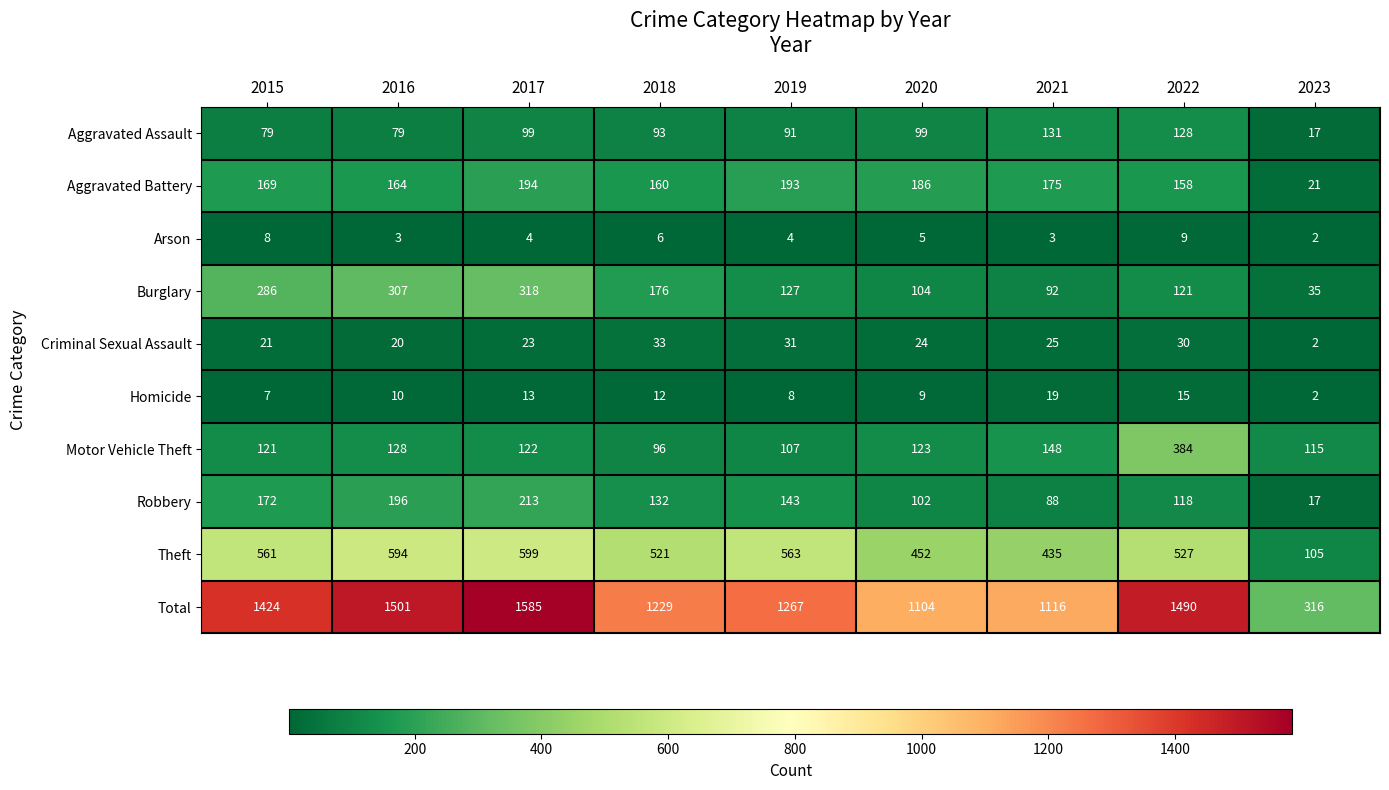

What is the difference between the Aggravated Battery values at 2021 and 2015?

6